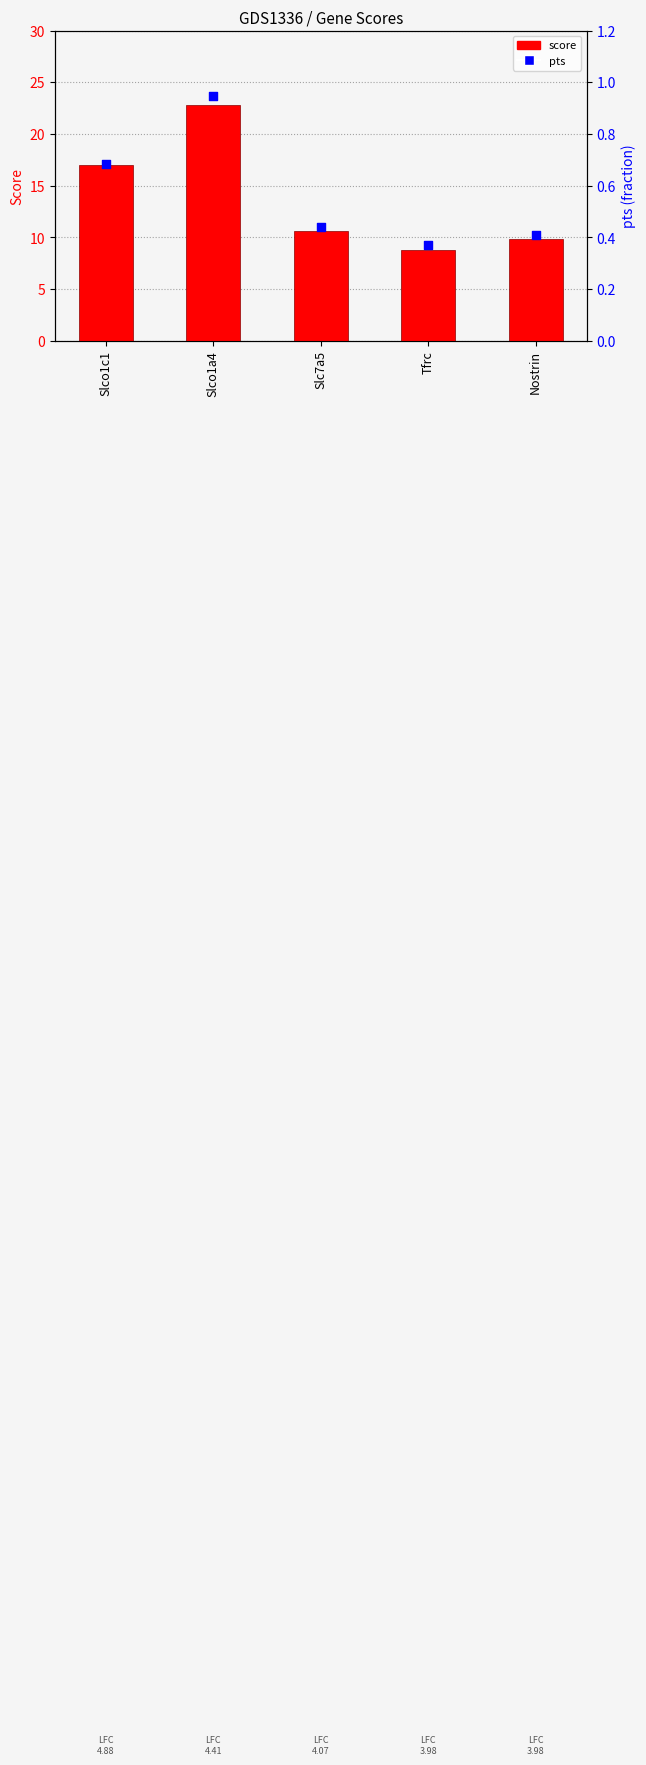

Which series has the largest Y range (max minus min)?

score